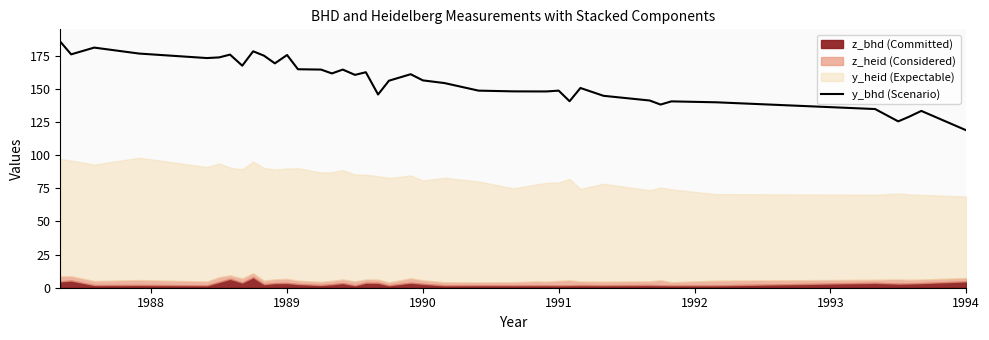

True or false: y_bhd (Scenario) has a value of 190.5 at 1994.

False